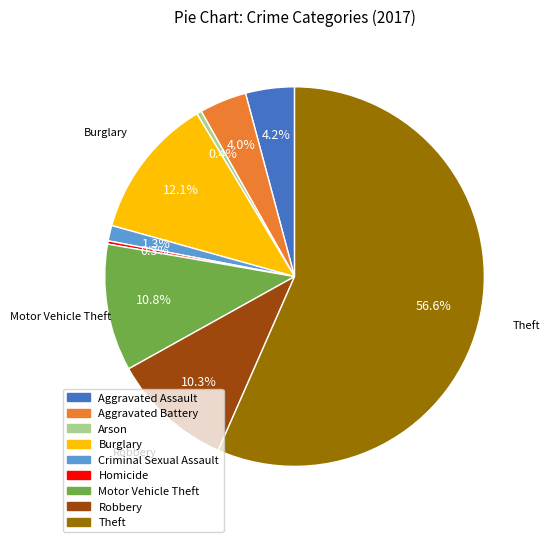

Approximately how many times larger is the value at Arson compared to Aggravated Assault?

0.1